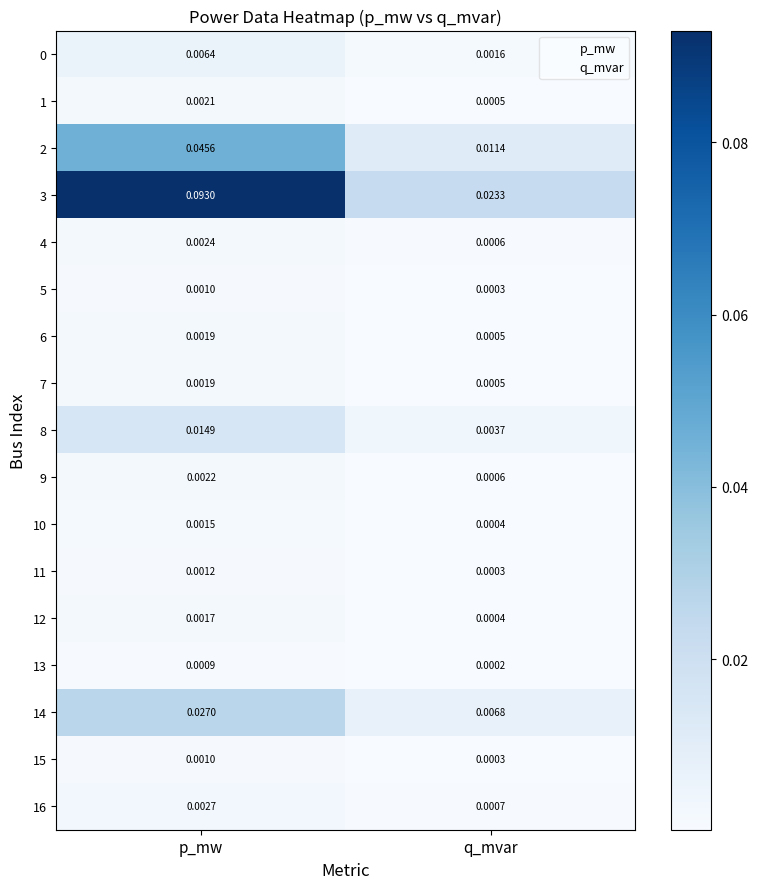

At which label does 5 reach its minimum?

q_mvar